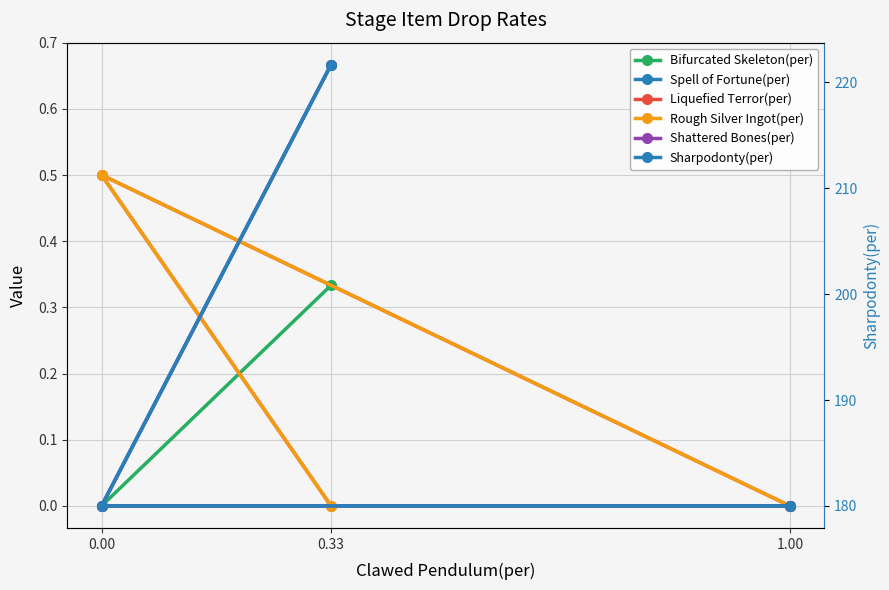

Where is Bifurcated Skeleton(per) nearest to the value 0?

1.00